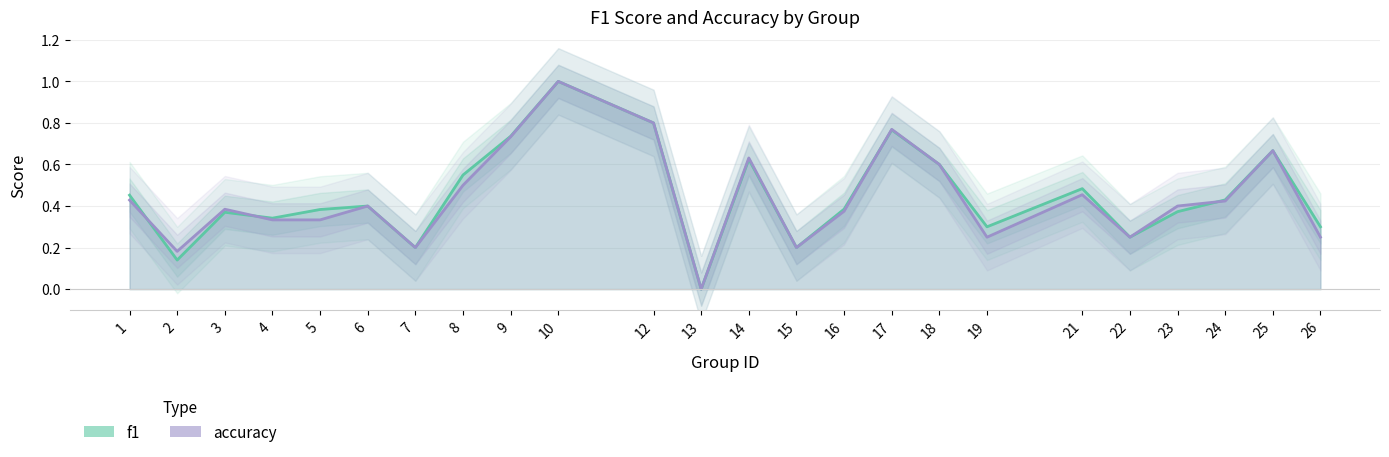

List the series in order of their peak value, highest first.

f1, accuracy